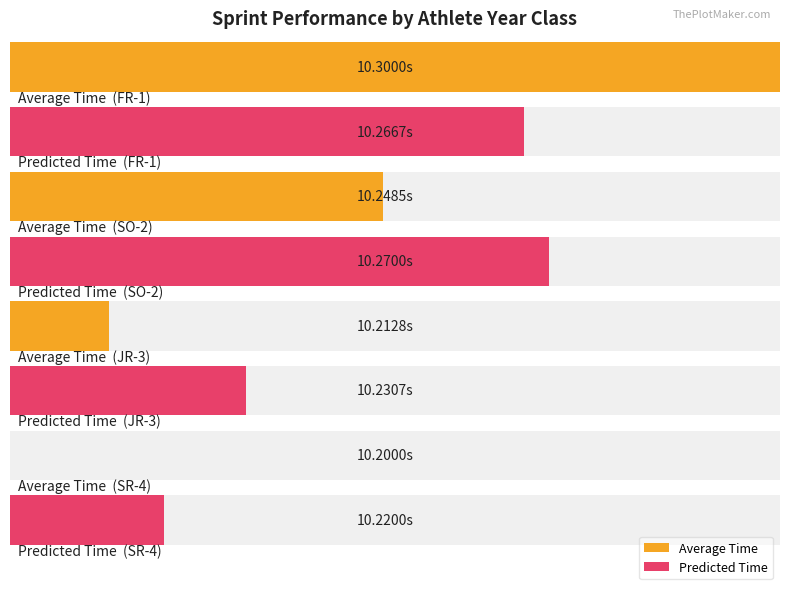

Are the bars horizontal?

Yes